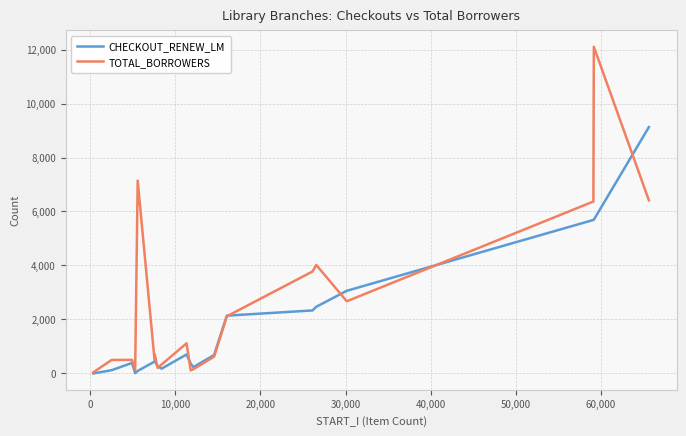

What is the maximum value for TOTAL_BORROWERS?

12103